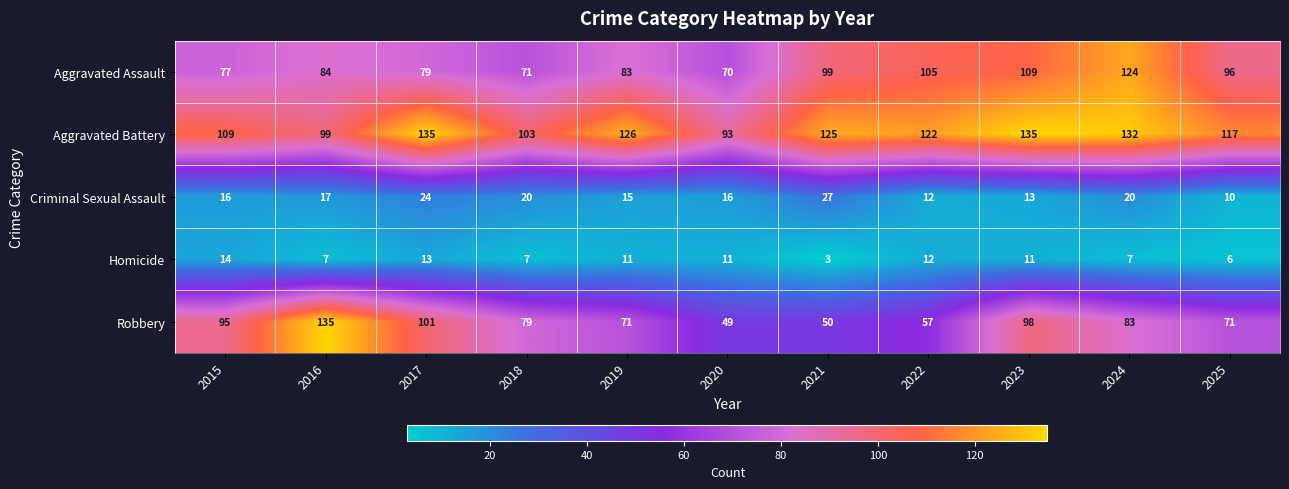

What is the sum of the Aggravated Assault values at 2020 and 2025?

166